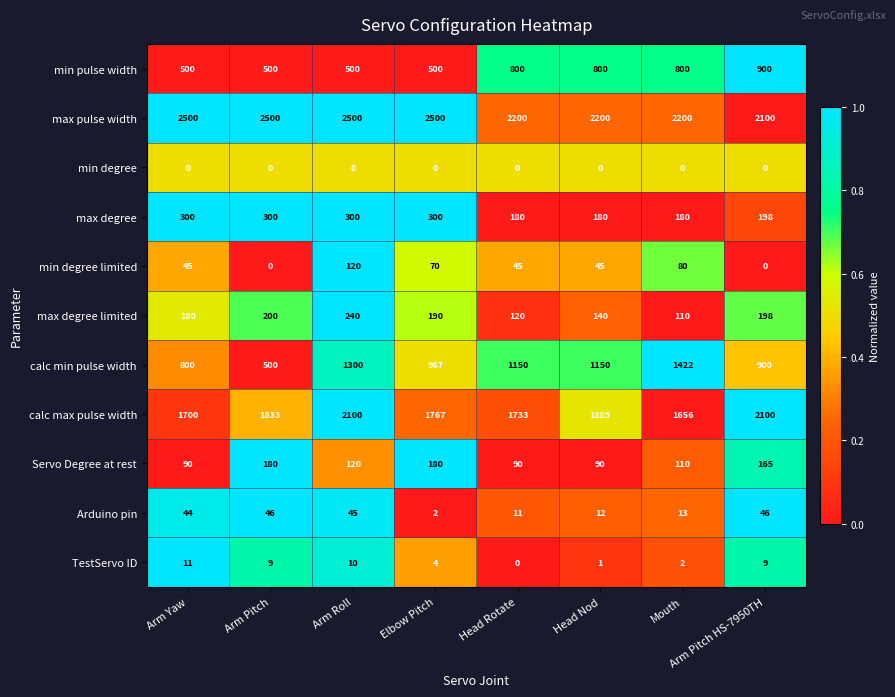

Rank the series by their maximum value, from highest to lowest.

max pulse width, calc max pulse width, calc min pulse width, min pulse width, max degree, max degree limited, Servo Degree at rest, min degree limited, Arduino pin, TestServo ID, min degree